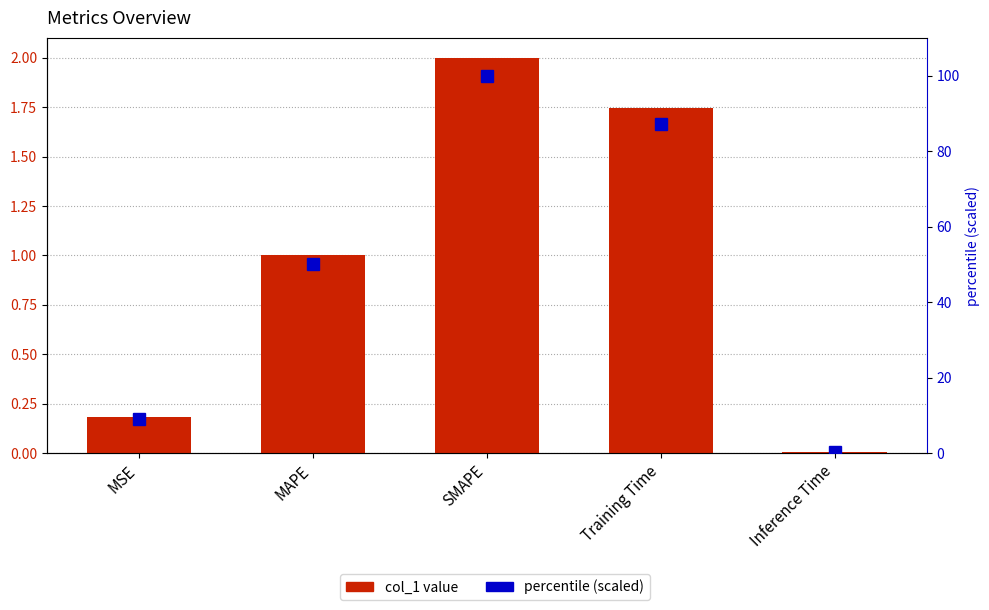

What is the label of the 1st bar from the left?

MSE